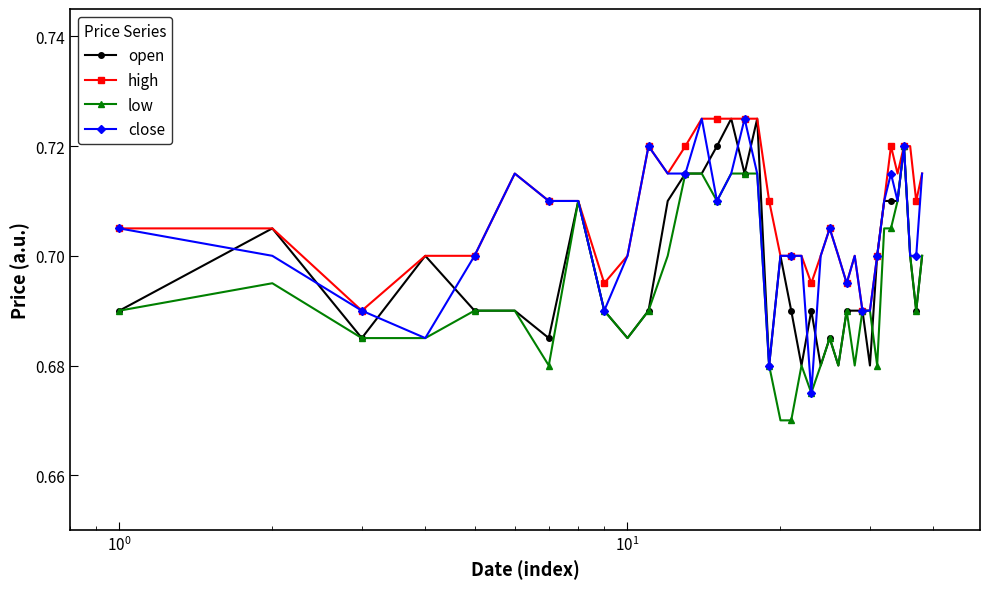

Does the chart display data point markers on the line(s)?

Yes